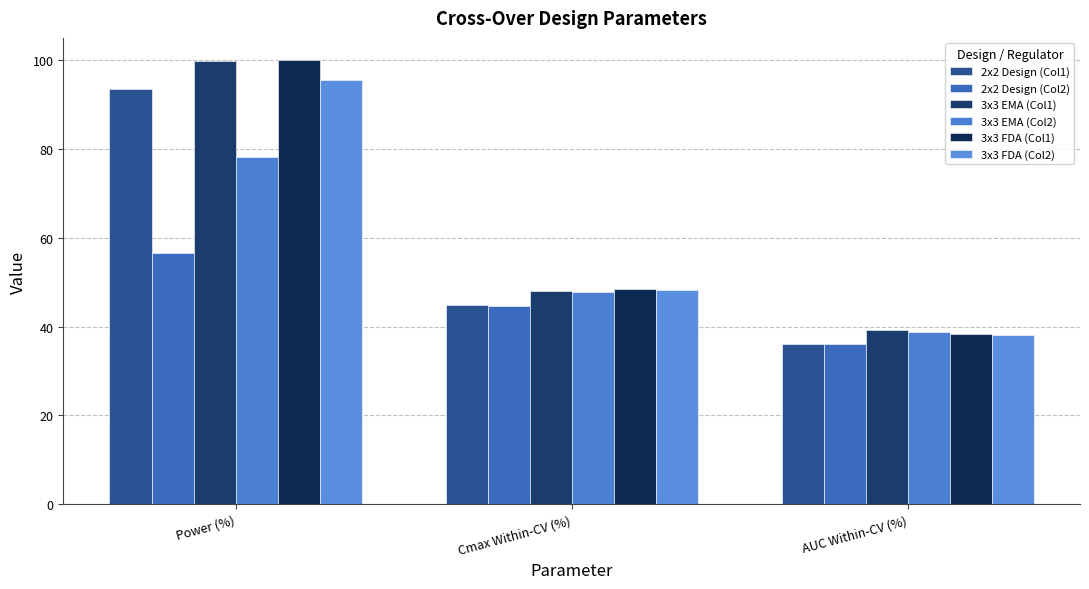

How many bars are there in total?

18